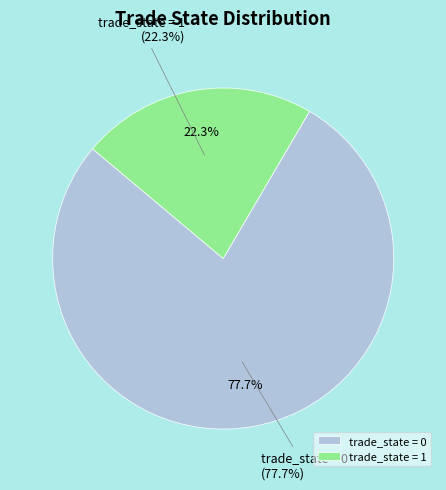

Count the number of slices in the pie.

2